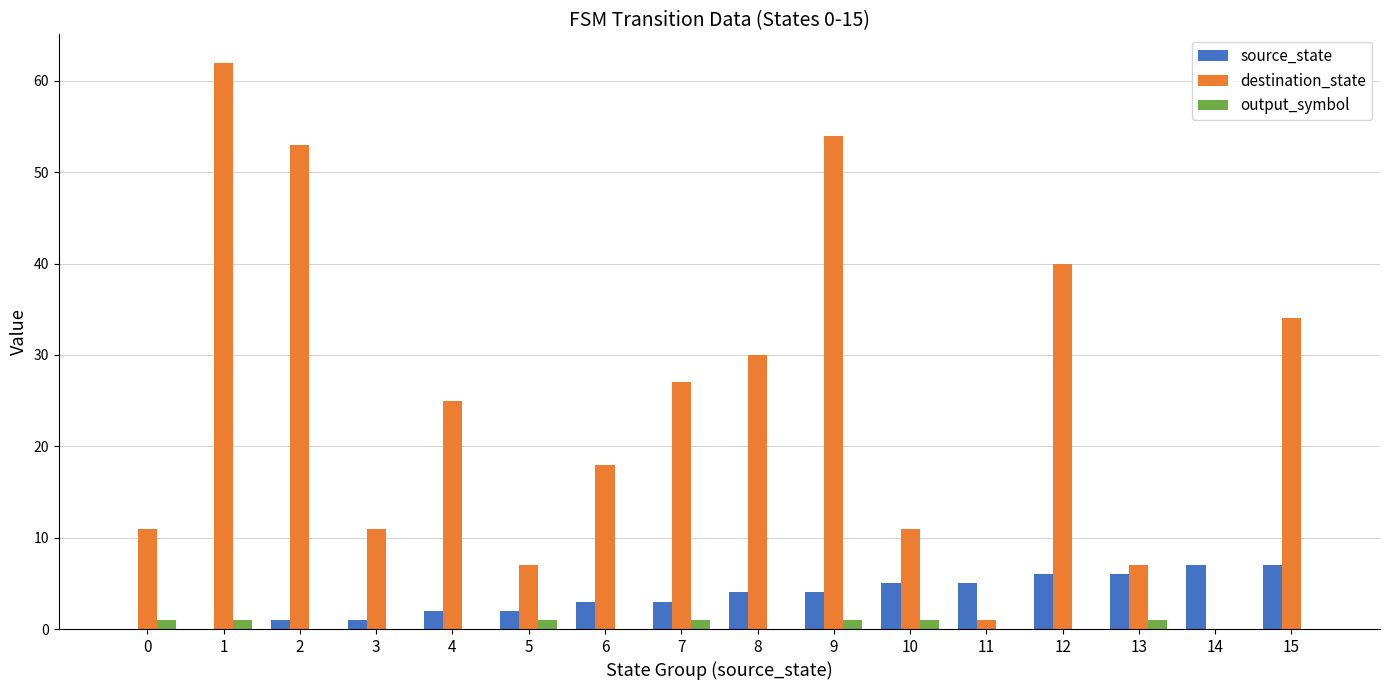

Is it true that source_state equals 3 at 7?

True